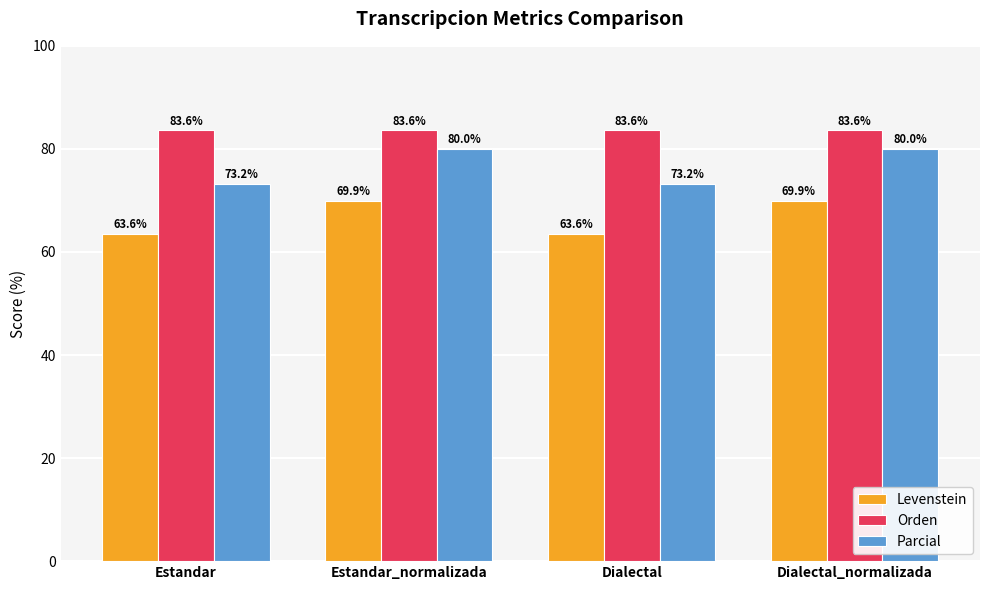

What is the difference between the highest and lowest values at Dialectal_normalizada?

13.6